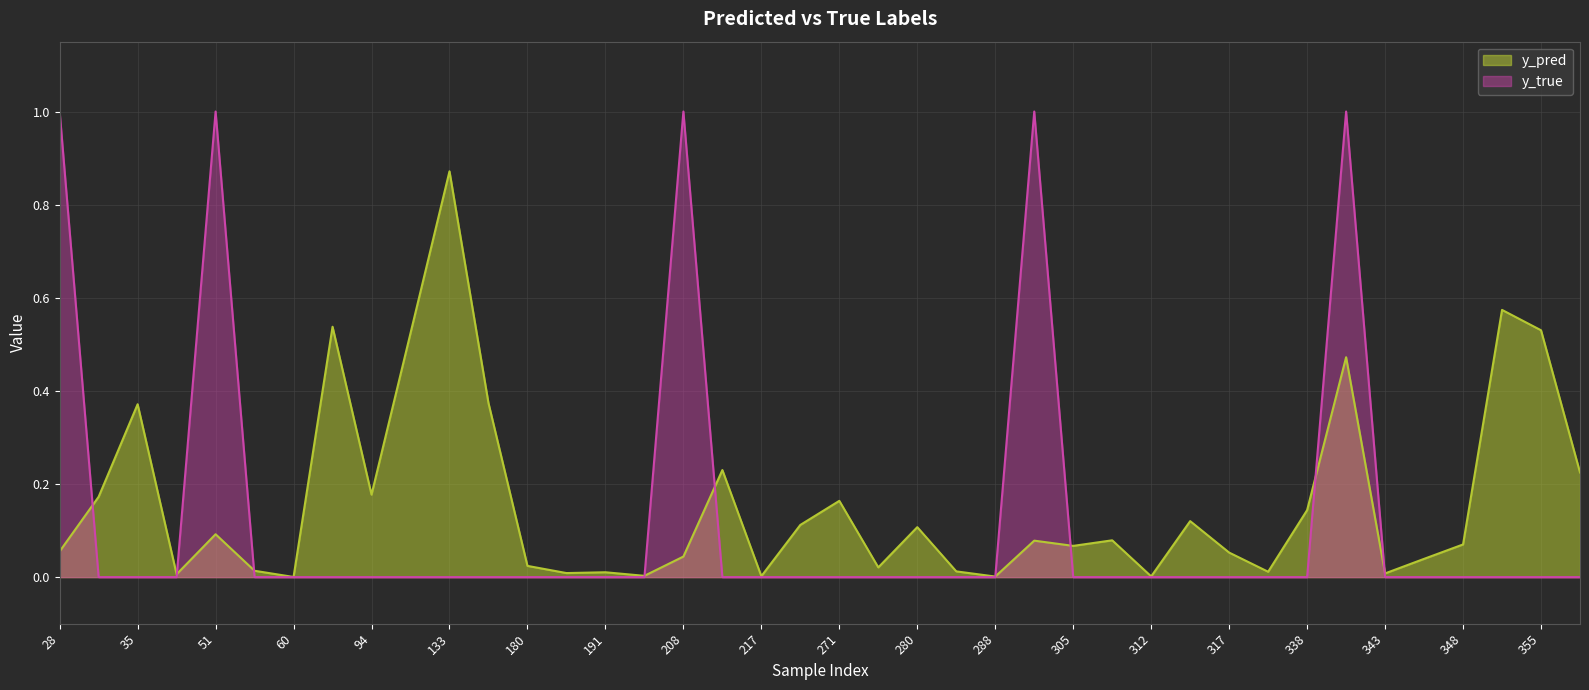

List the labels in order of y_pred value, smallest first.

60, 288, 312, 217, 201, 38, 343, 181, 191, 337, 282, 57, 274, 180, 344, 208, 317, 28, 305, 348, 292, 307, 51, 280, 268, 316, 338, 271, 31, 94, 357, 215, 35, 171, 342, 111, 355, 86, 353, 133